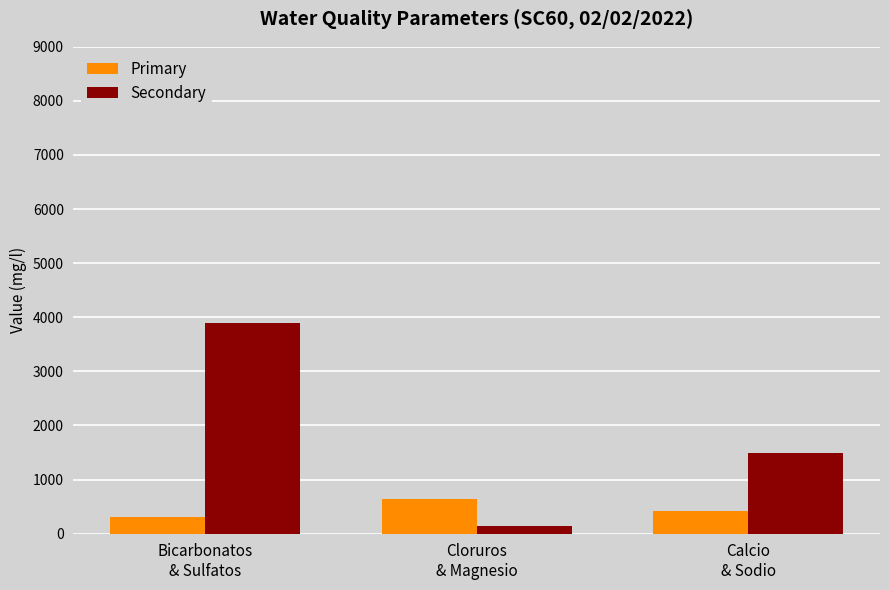

Reading left to right, what are all the values shown in this chart?

Primary: 300	640	420
Secondary: 3900	150	1500